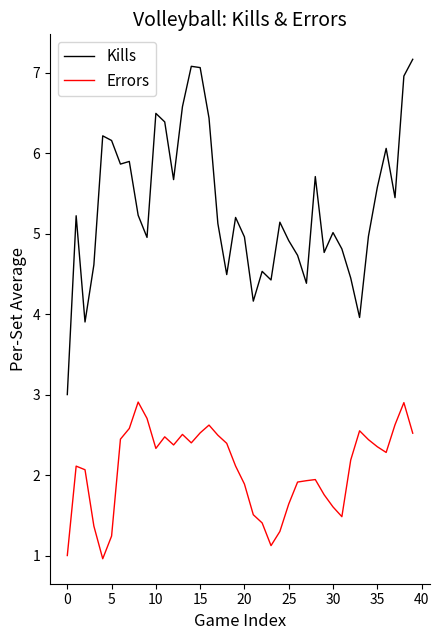

Which series has the widest spread of values?

Kills